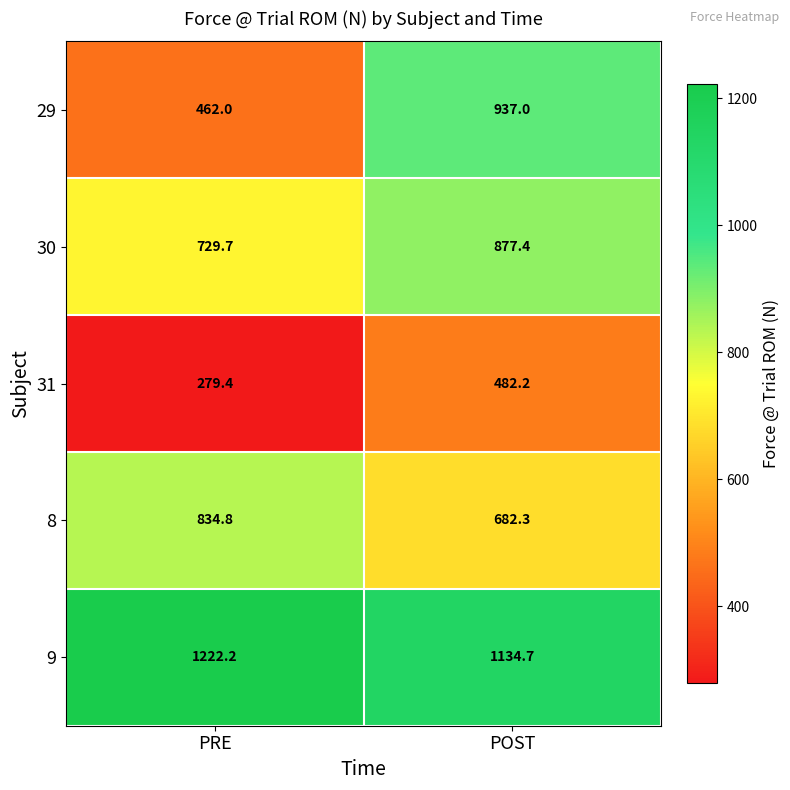

The value of 31 at PRE is 279.4. True or false?

True